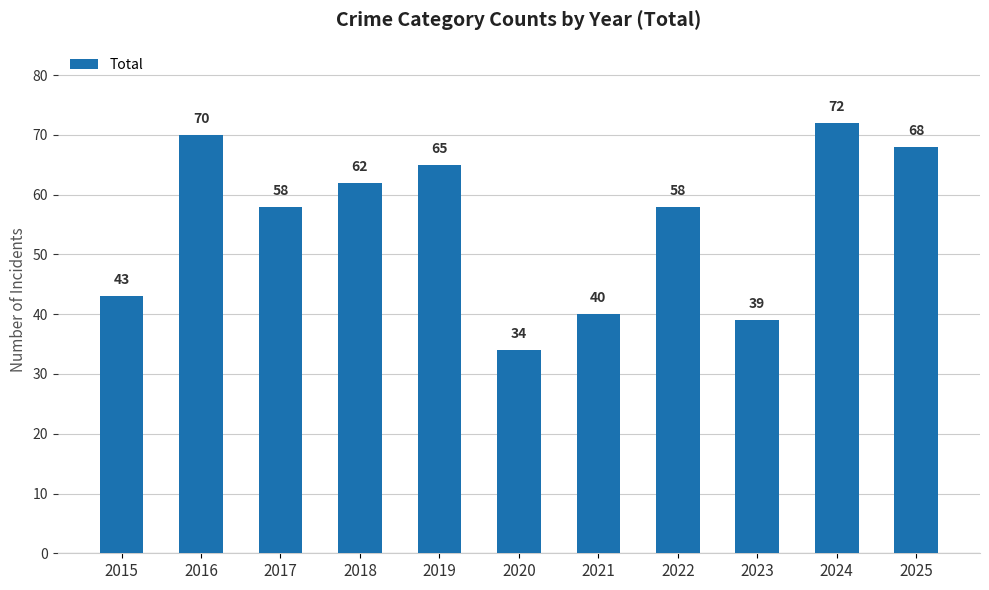

The chart shows a value of 65 at 2019. True or false?

True